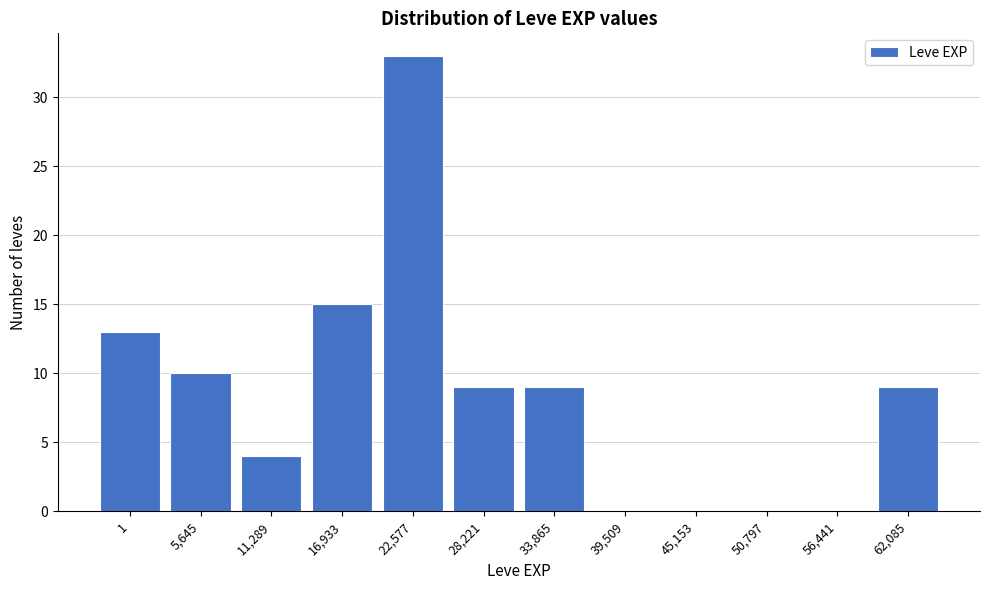

Reading right to left, transcribe all the data shown in this chart.

62,085=9	56,441=0	50,797=0	45,153=0	39,509=0	33,865=9	28,221=9	22,577=33	16,933=15	11,289=4	5,645=10	1=13